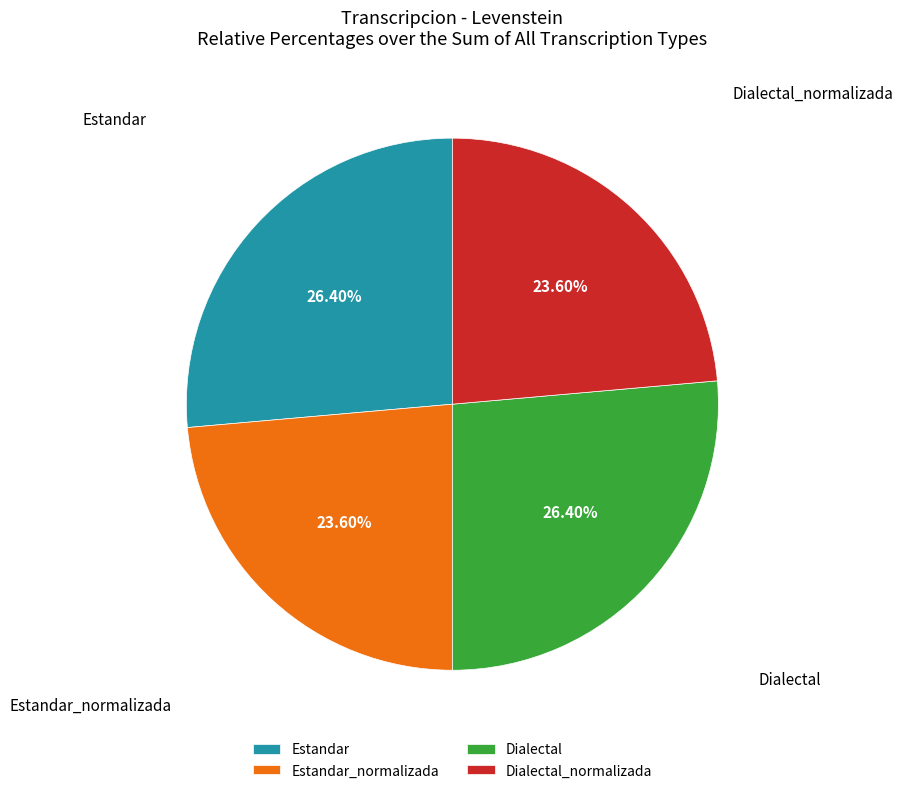

What percentage is the Dialectal slice, to the nearest percent?

26%